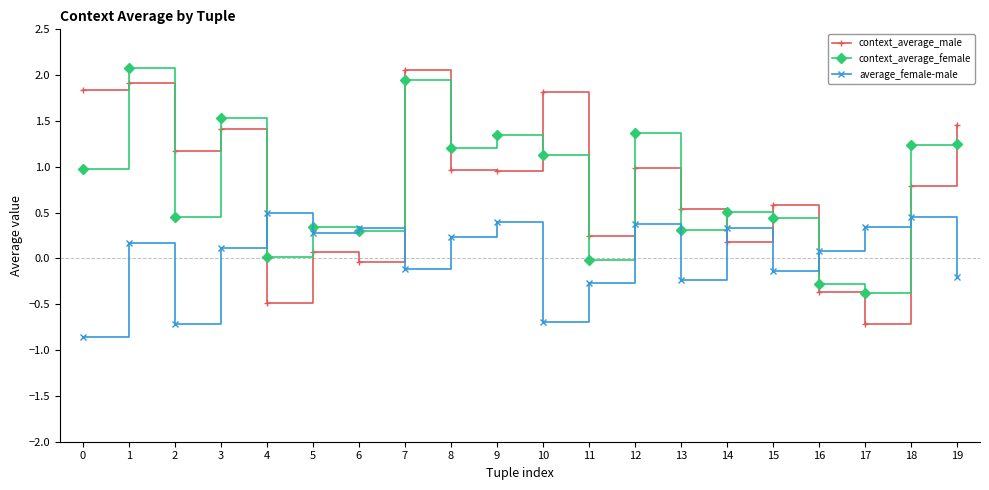

What is the minimum value shown in the chart?

-0.9